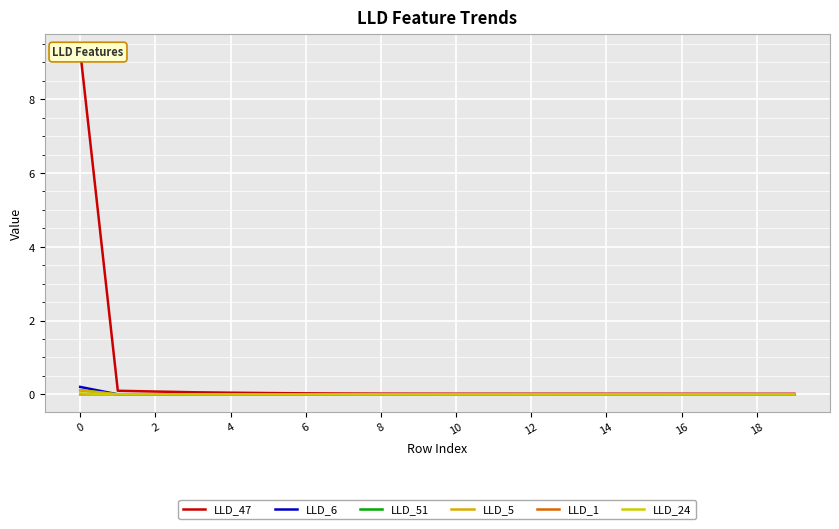

What are all the series names shown in the legend?

LLD_47, LLD_6, LLD_51, LLD_5, LLD_1, LLD_24